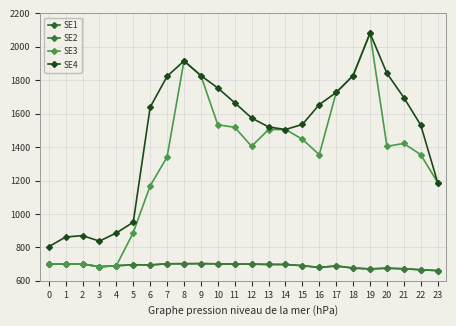

What is the sum of the SE2 values at 3 and 19?

1355.4